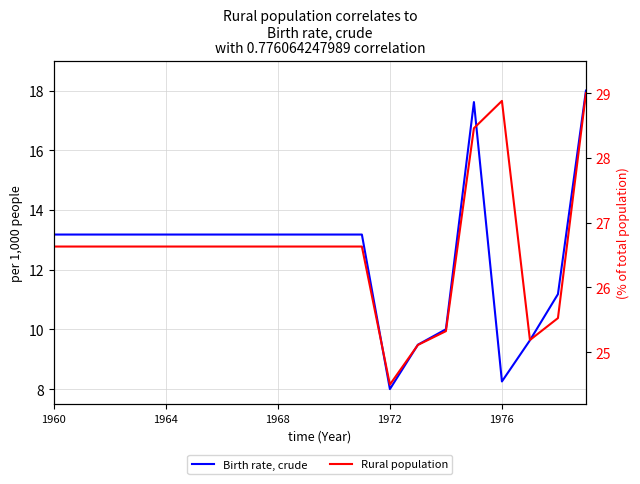

What is the value of the Birth rate, crude point at the 16th from the left?

17.6